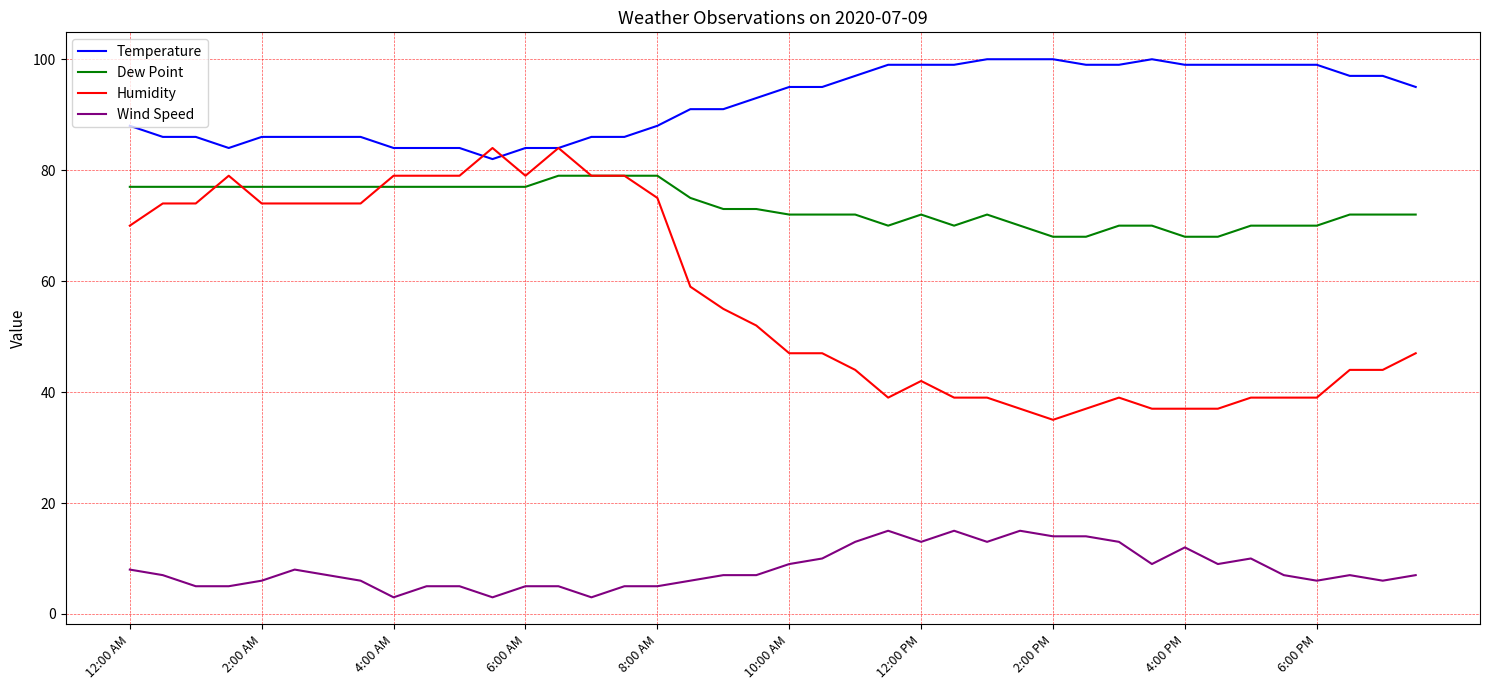

What is the maximum value for Temperature?

100